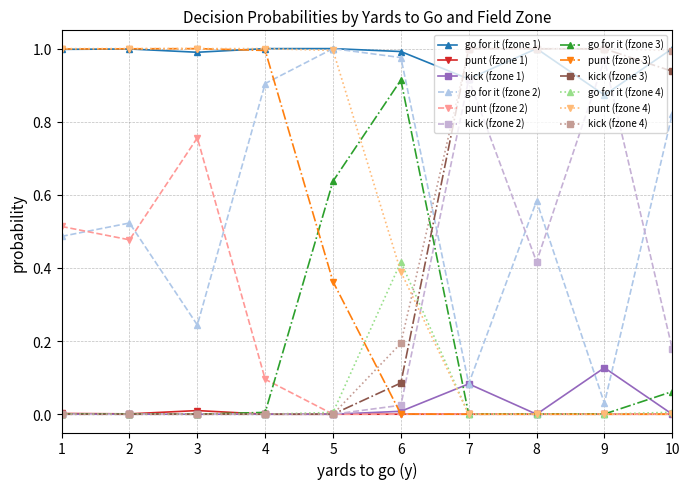

Is it true that kick (fzone 4) equals 1.0 at 9?

True